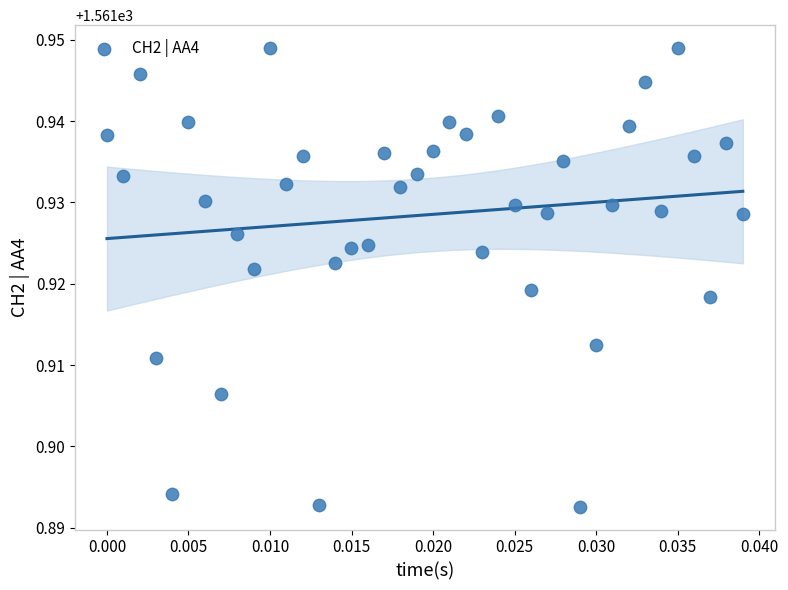

How many points are shown in the scatter plot?

40